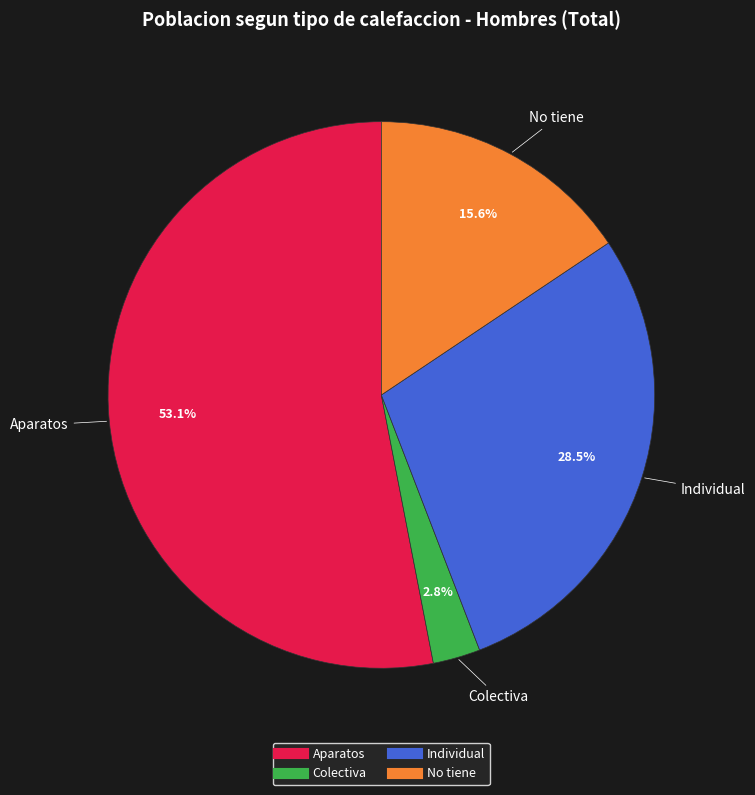

What percentage is the Colectiva slice, to the nearest percent?

3%